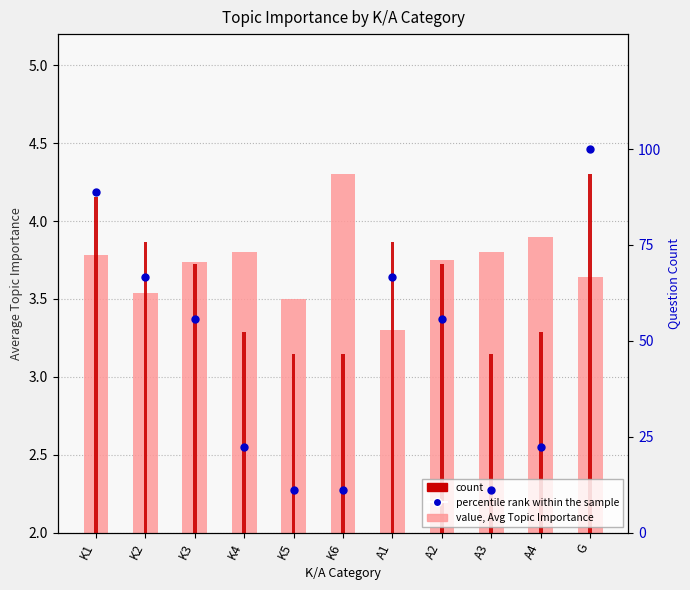

What is the label of the 2nd bar from the right?

A4